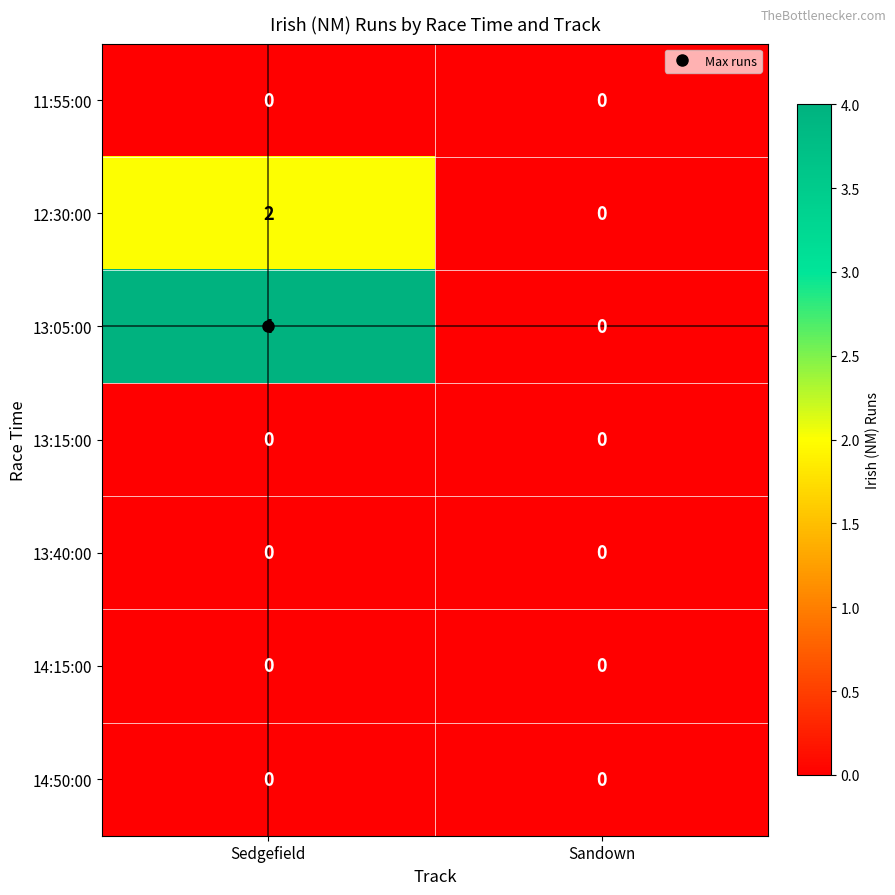

Which series has the widest spread of values?

13:05:00